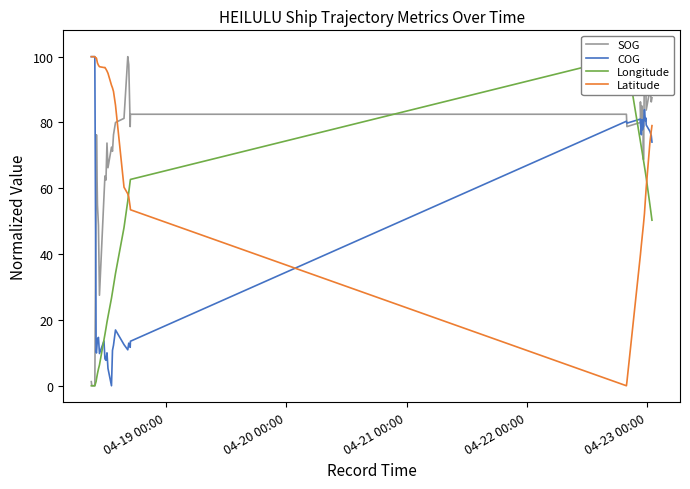

How many interior local valleys does the Latitude series have?

3